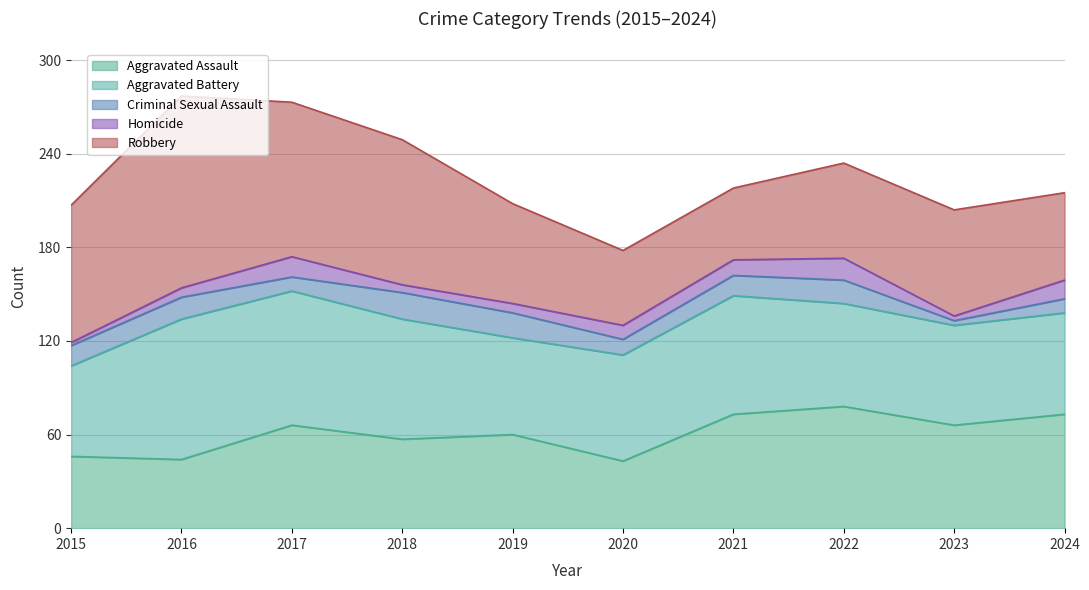

How many interior local valleys does the Aggravated Battery series have?

2